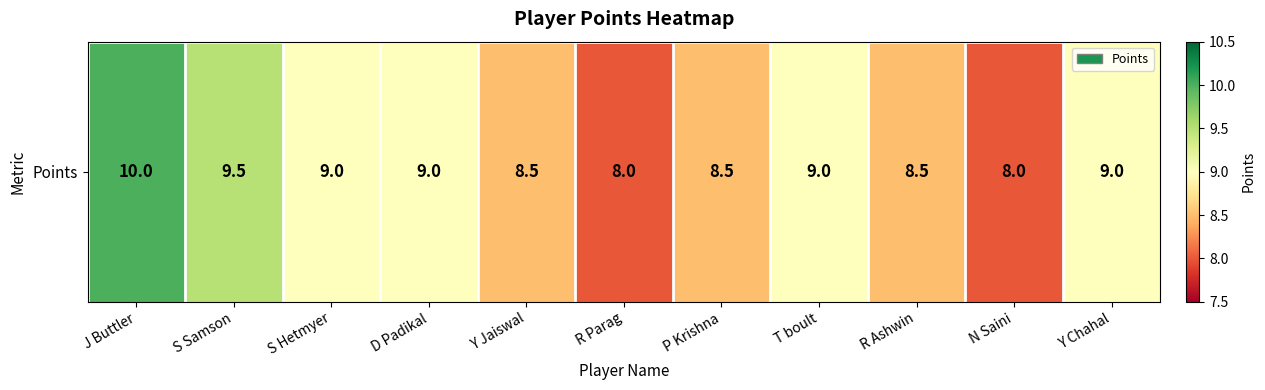

What is the difference between the maximum and minimum values?

2.0